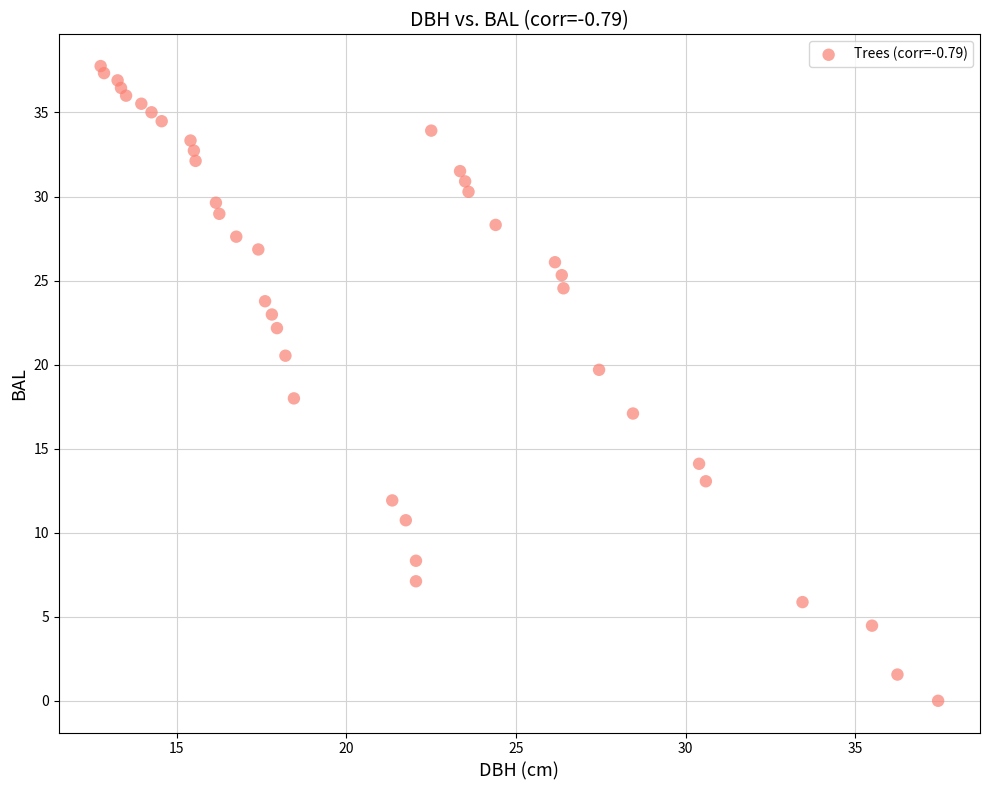

What is the range of X values (max minus min)?

24.7